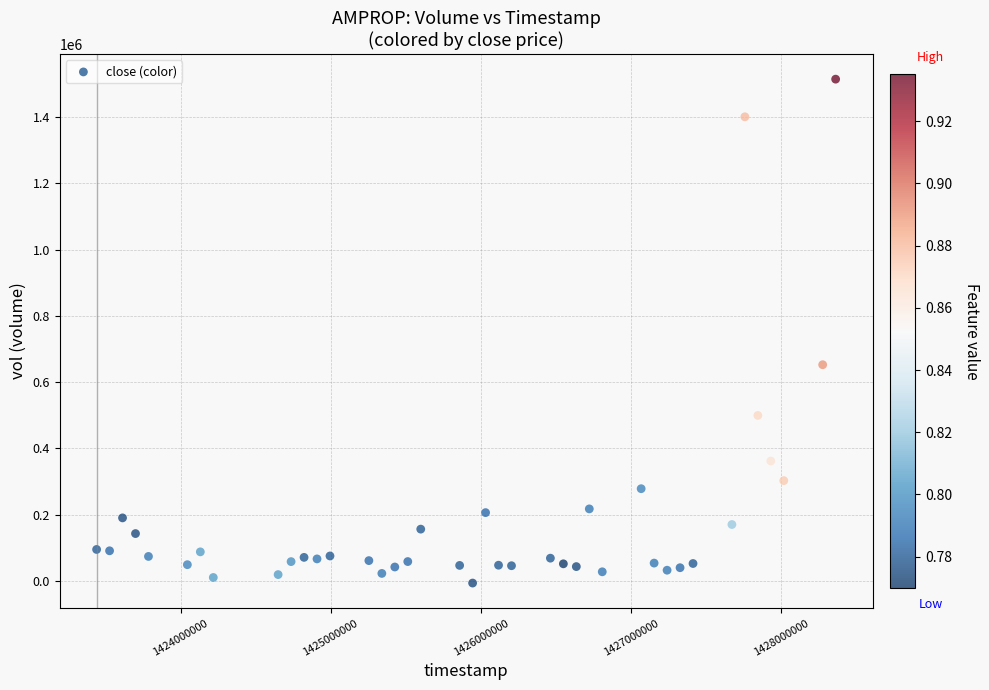

What is the range of Y values (max minus min)?

1521516.4